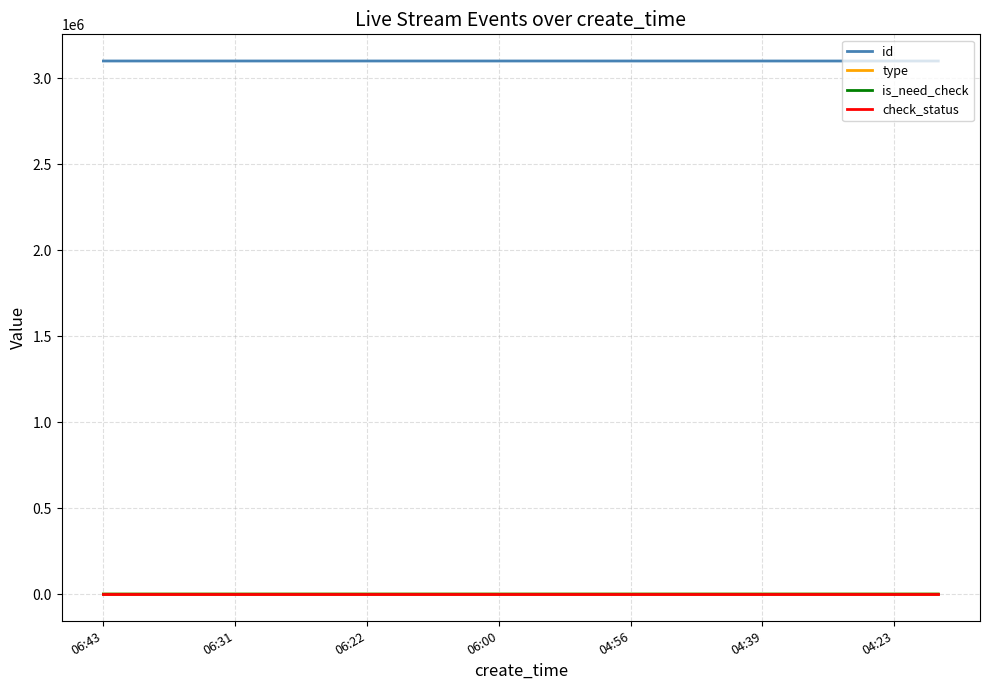

True or false: type and id intersect in this chart.

False